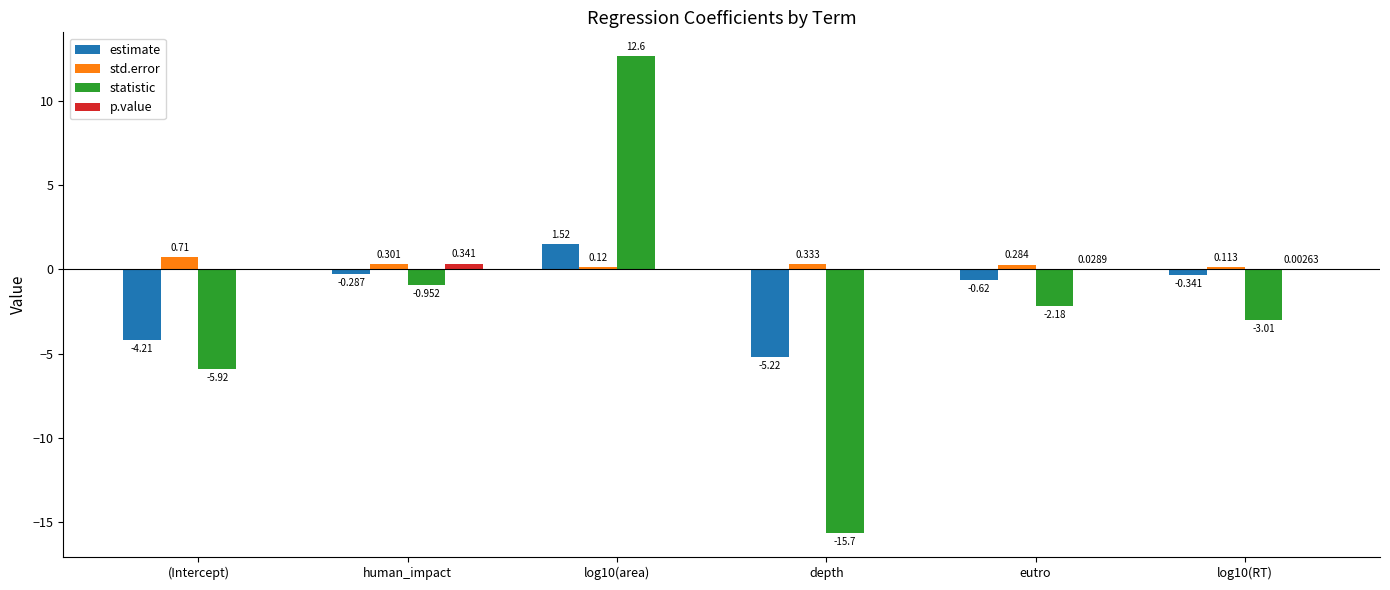

Which series has the largest total across all categories?

std.error